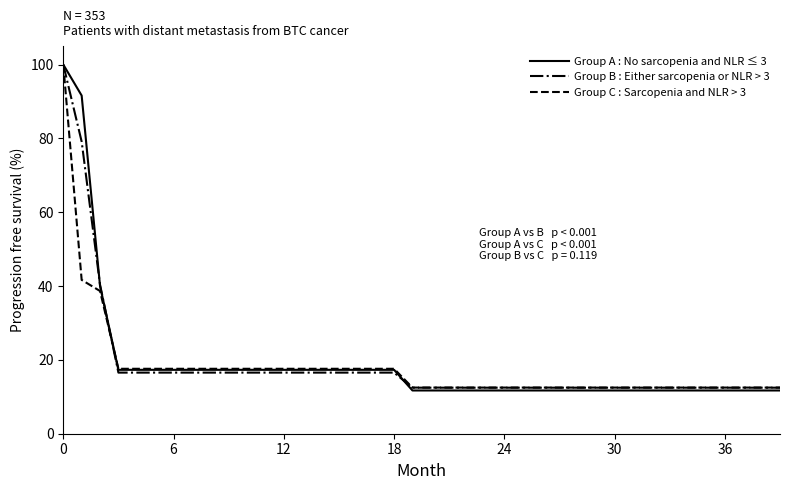

What is the maximum value for Group C : Sarcopenia and NLR > 3?

100.0